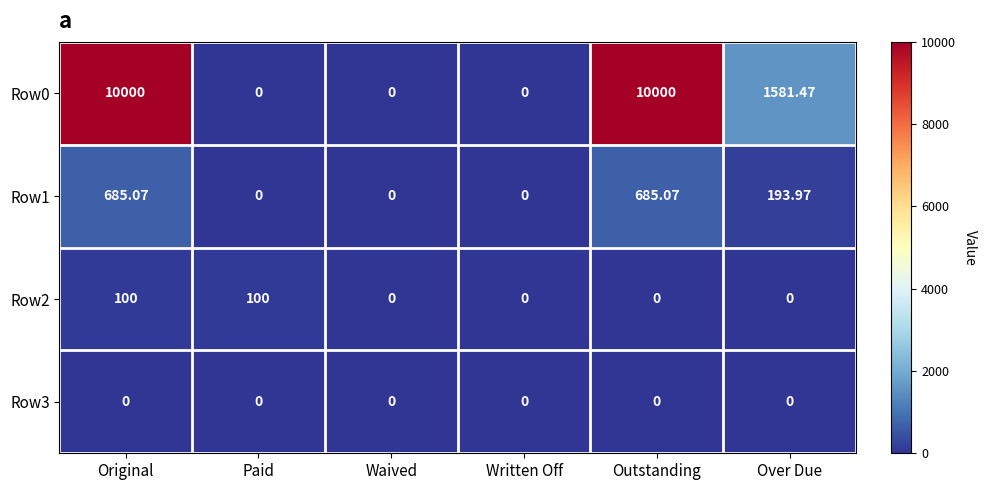

At which category is the sum across all series the highest?

Original